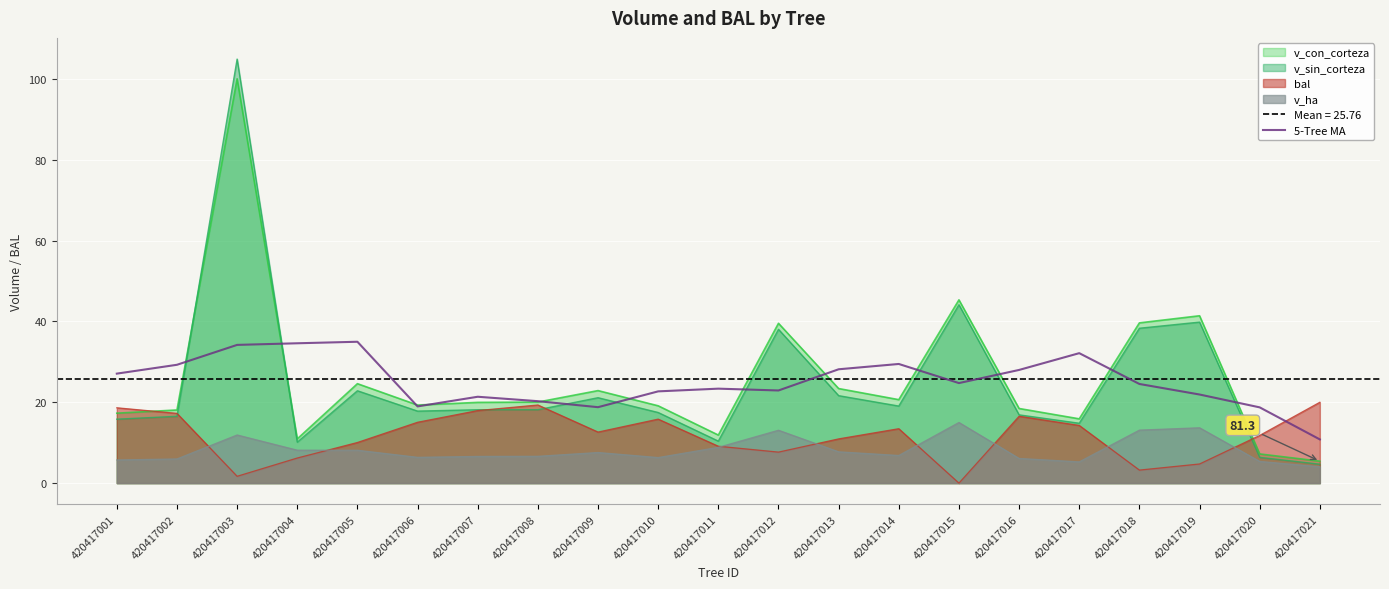

What value does the v_con_corteza series have at 420417021?

5.4